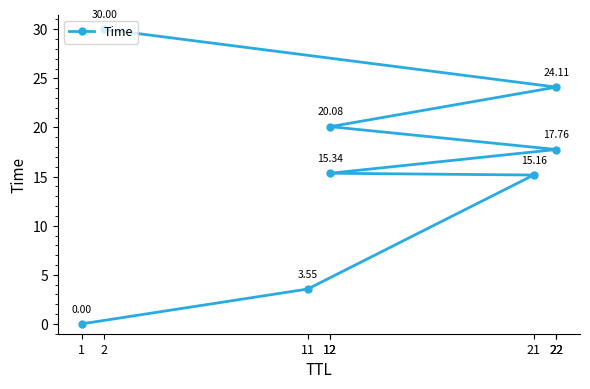

Is this an area chart (filled region under the line)?

No